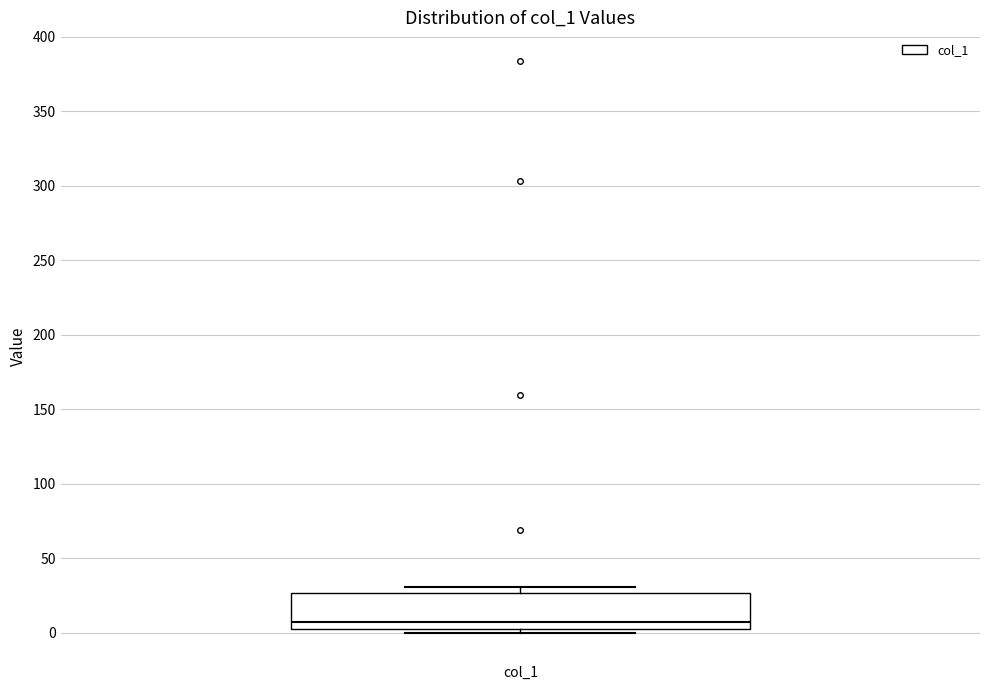

Transcribe this box plot: give where the median line is, the range the box spans, and where the two whiskers end, as read against the y-axis. The values are not printed on the chart, so give them approximately, as read against the axis.

median 5, box 0 to 25, whiskers 0 (just below the box's lower edge) to 30